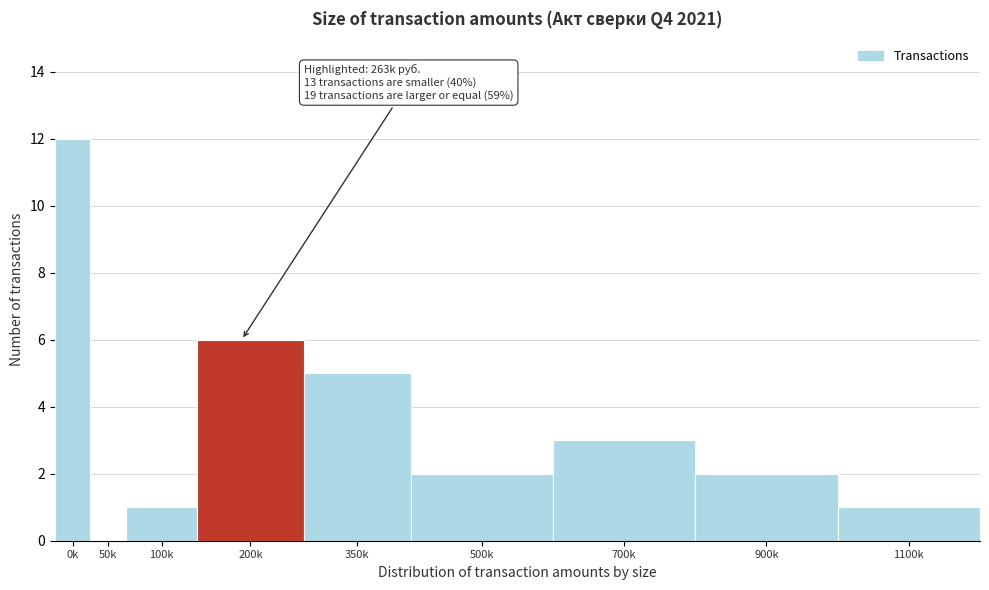

Reading right to left, list all the values displayed in this chart.

1100k=1	900k=2	700k=3	500k=2	350k=5	200k=6	100k=1	50k=0	0k=12